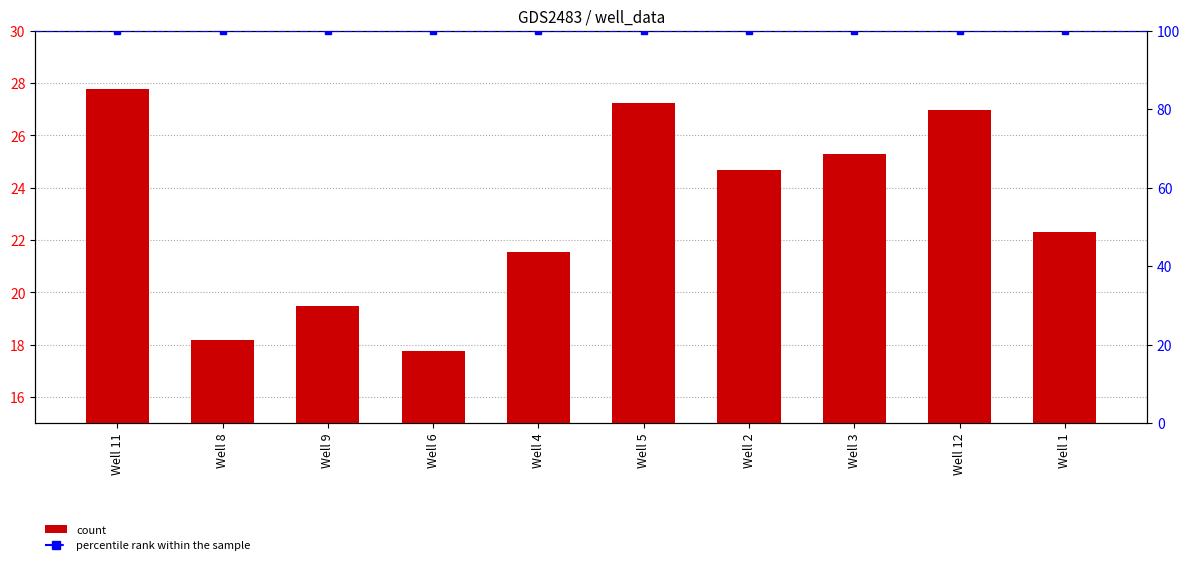

Between Well 3 and Well 9, which is larger?

Well 3